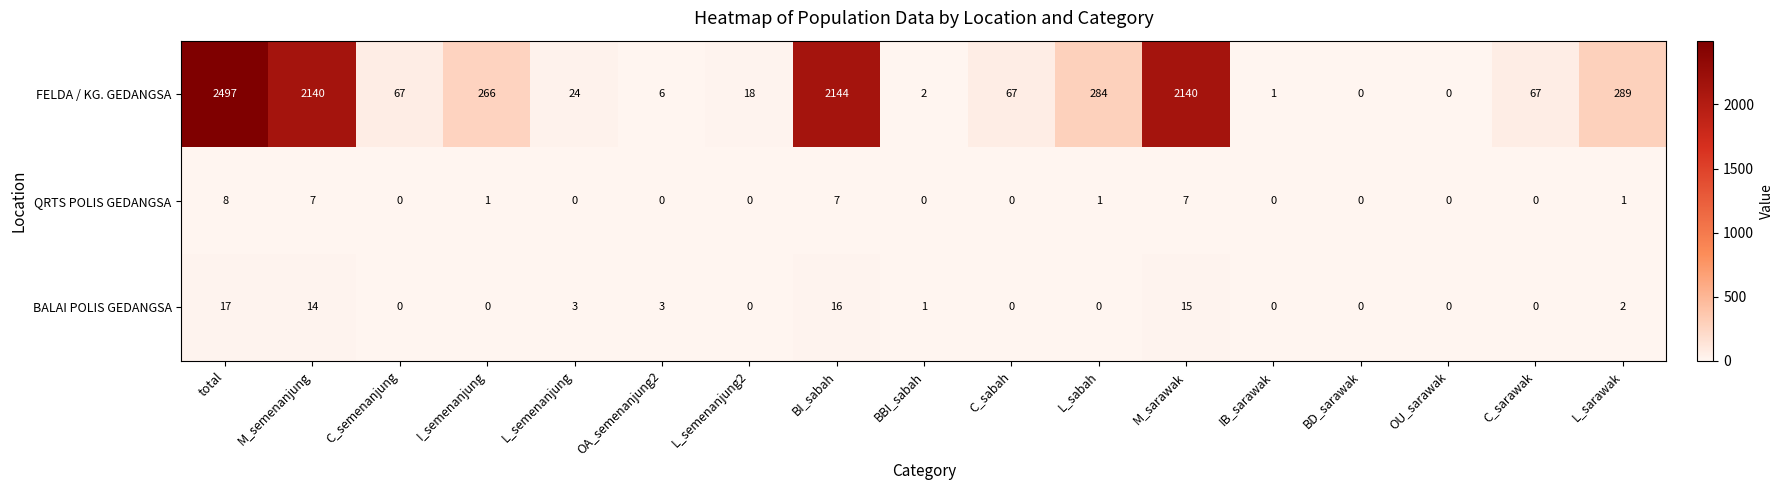

What is the approximate value of FELDA / KG. GEDANGSA at M_sarawak, to the nearest 10?

2140